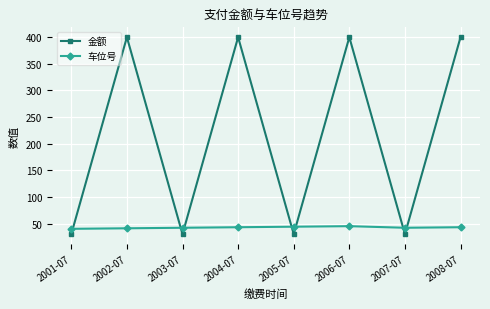

What is the difference between the highest and lowest values at 2001-07?

10